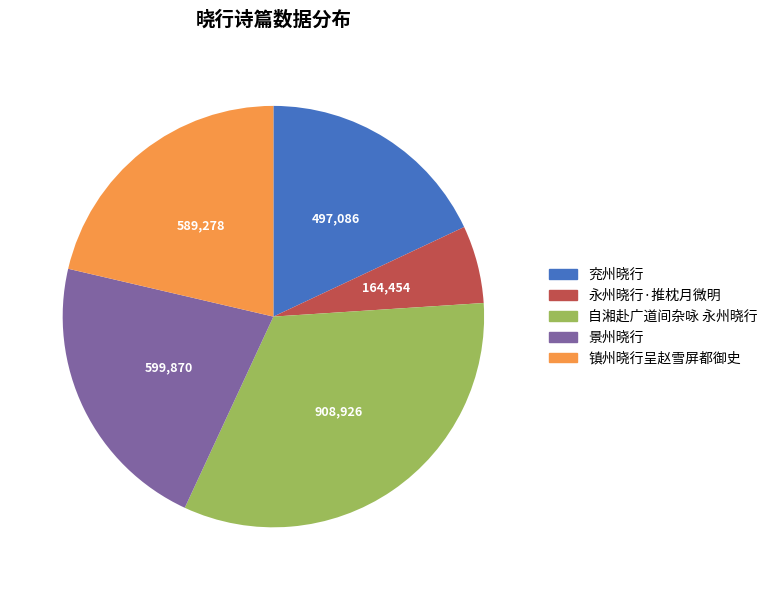

Does 镇州晓行呈赵雪屏都御史 represent more than half of the total?

No